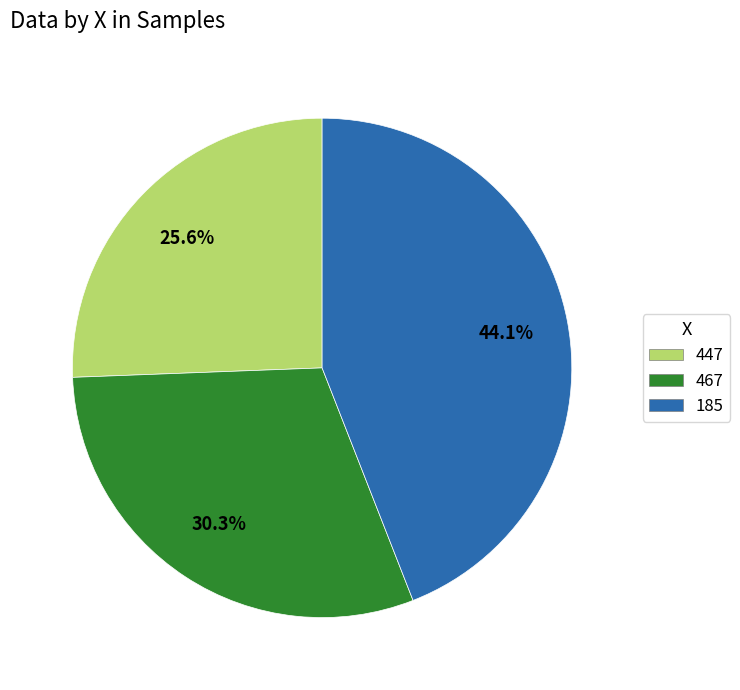

To the nearest percent, what percentage of the pie is 447?

26%